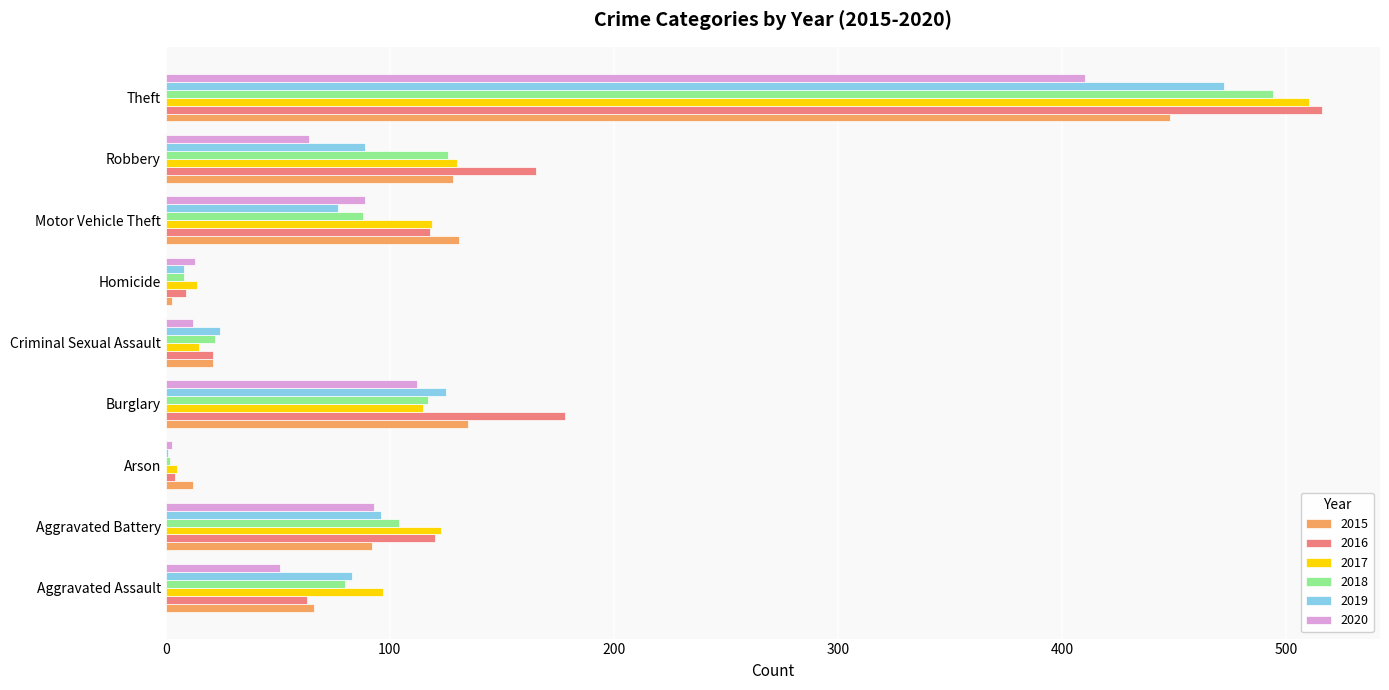

What is the total value across all series at Robbery?

702